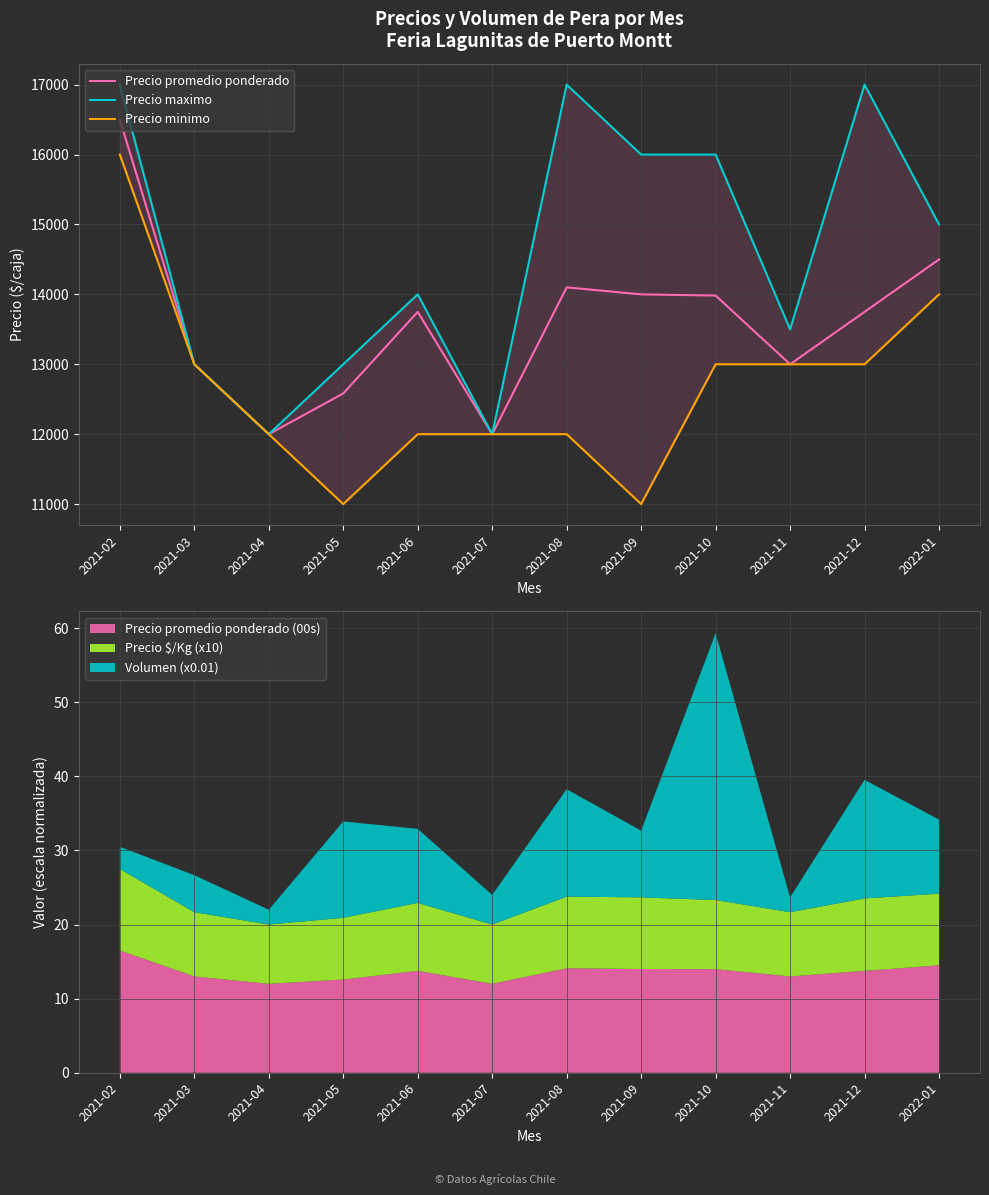

True or false: Precio minimo has a value of 4414 at 2021-06.

False